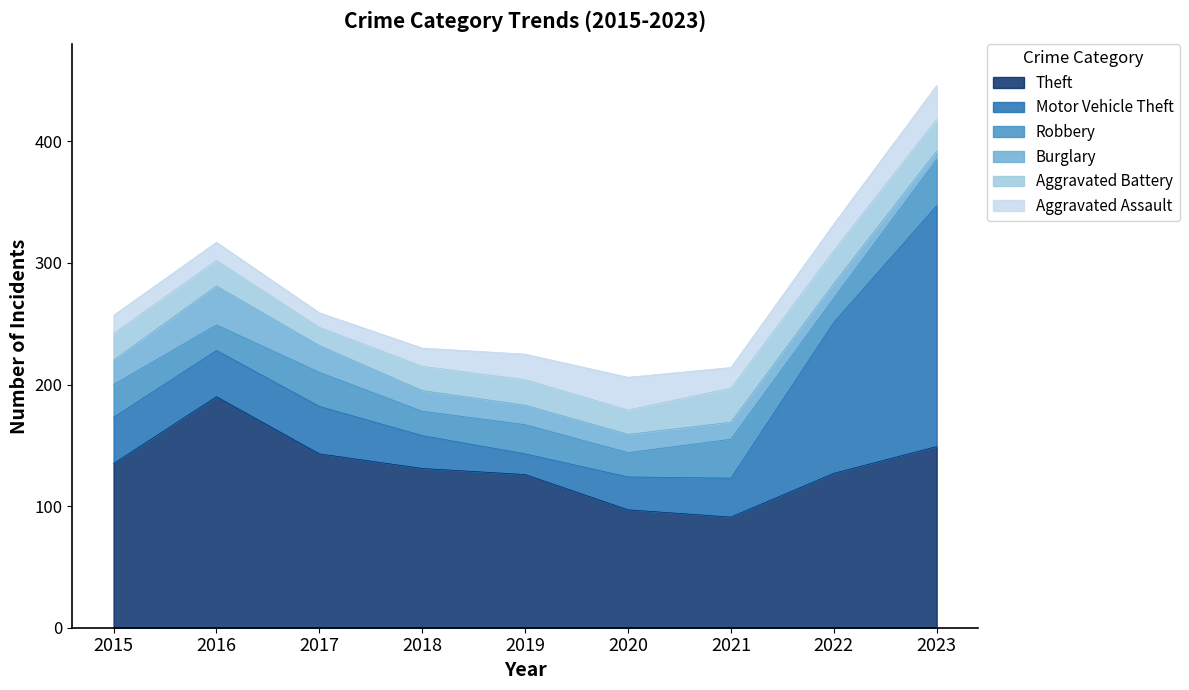

Rank the categories by Aggravated Assault value from highest to lowest.

2023, 2020, 2022, 2019, 2021, 2015, 2016, 2018, 2017